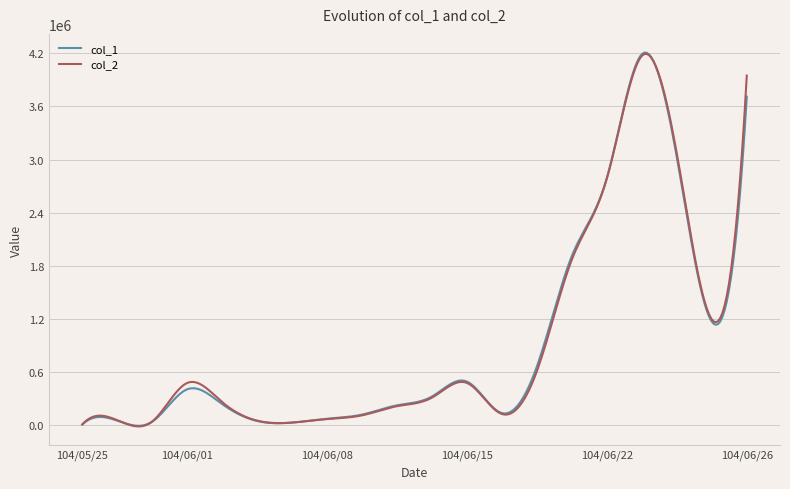

What is the greatest value displayed?

4208851.5